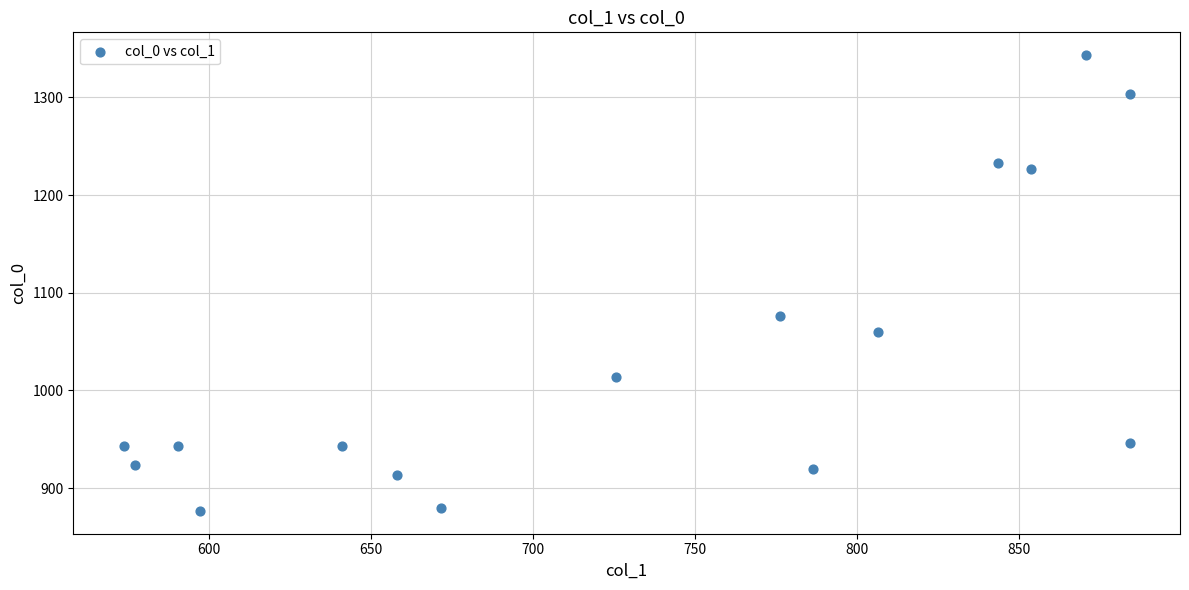

What is the range of X values (max minus min)?

310.5